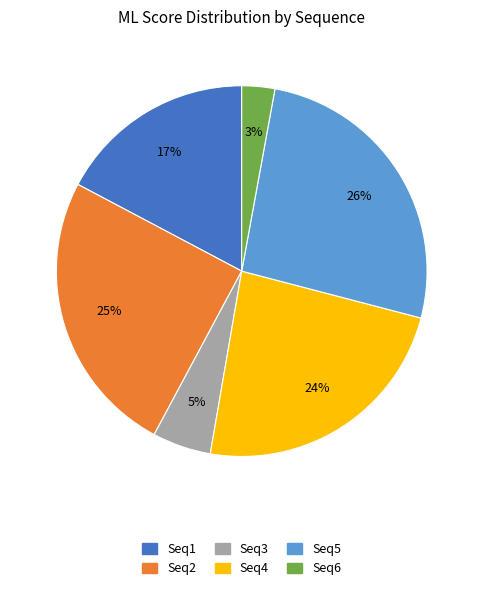

The Seq1 slice represents 17% of the pie. True or false?

True